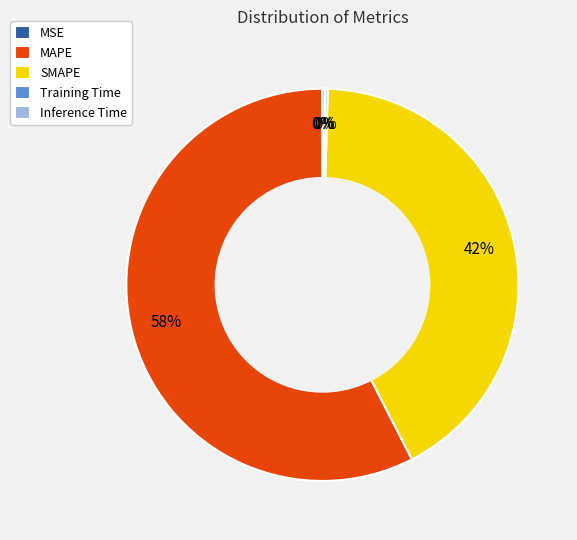

Is it true that MAPE is 58% of the pie?

True